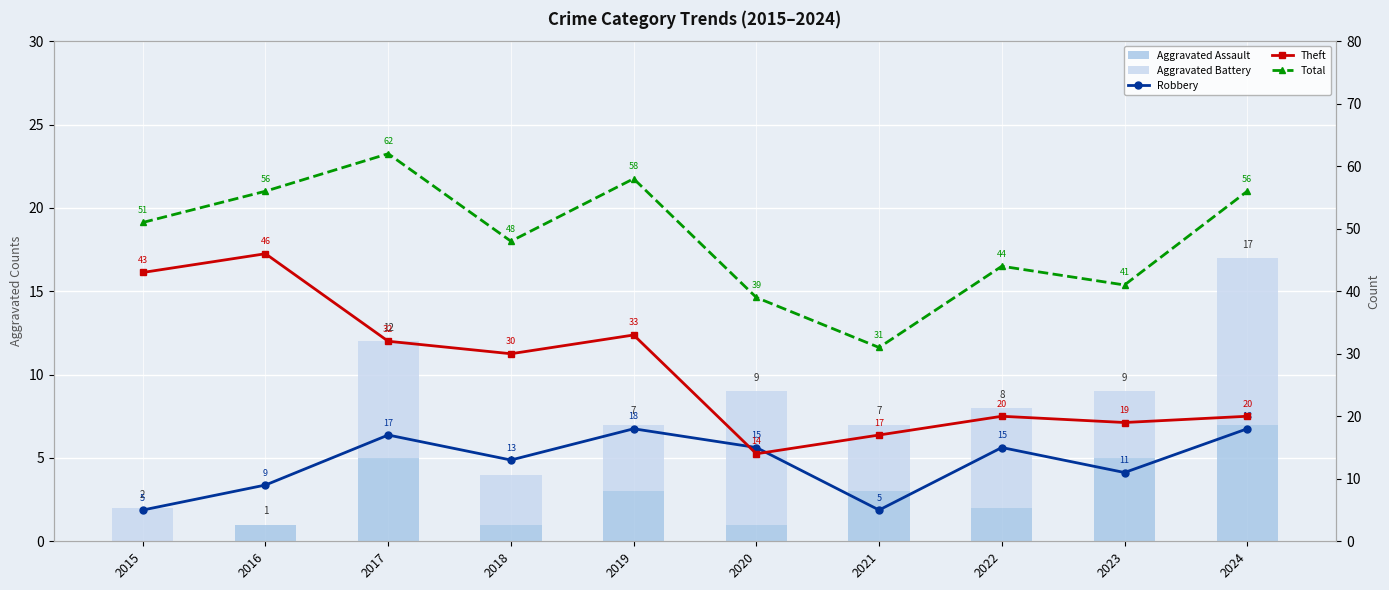

Which category has the highest value in the Robbery series?

2019